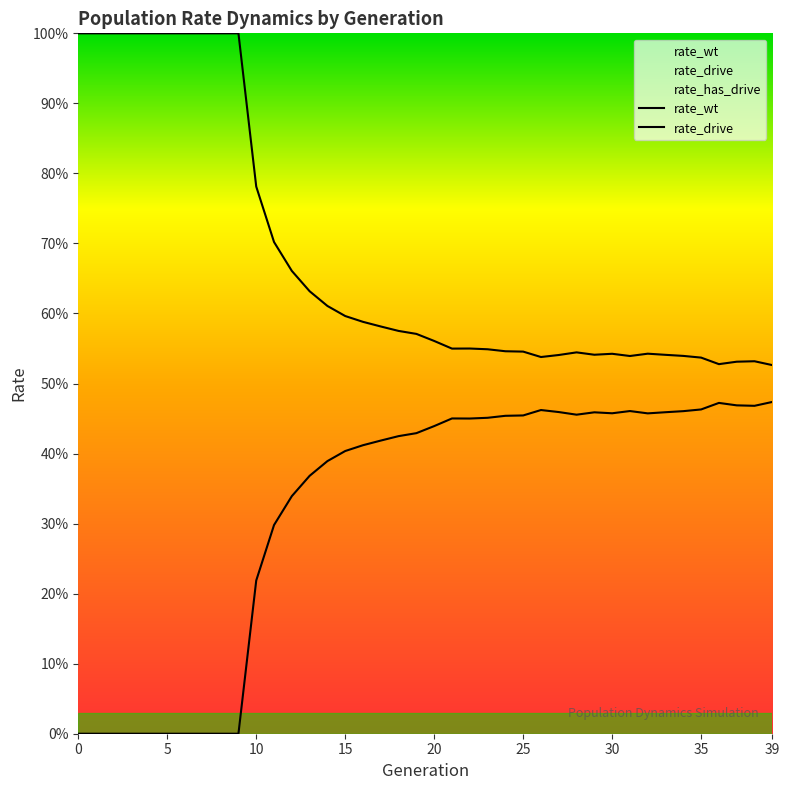

True or false: rate_wt and rate_drive intersect in this chart.

False